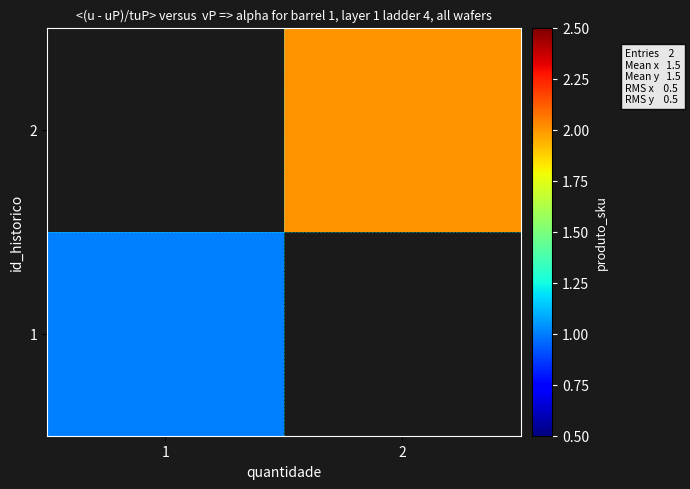

What is the greatest value displayed?

2.0